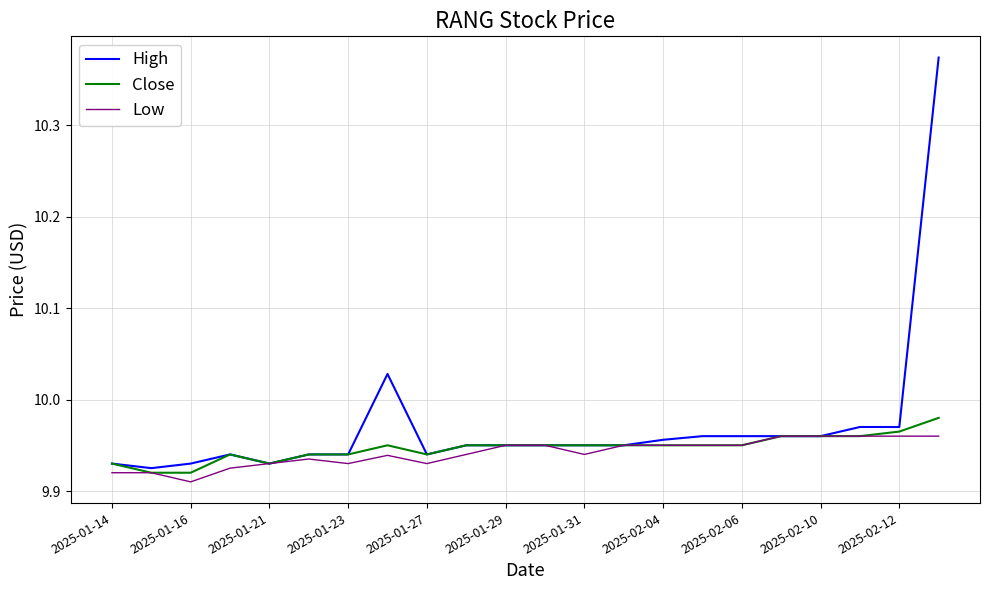

Which series has the largest range (max minus min)?

High